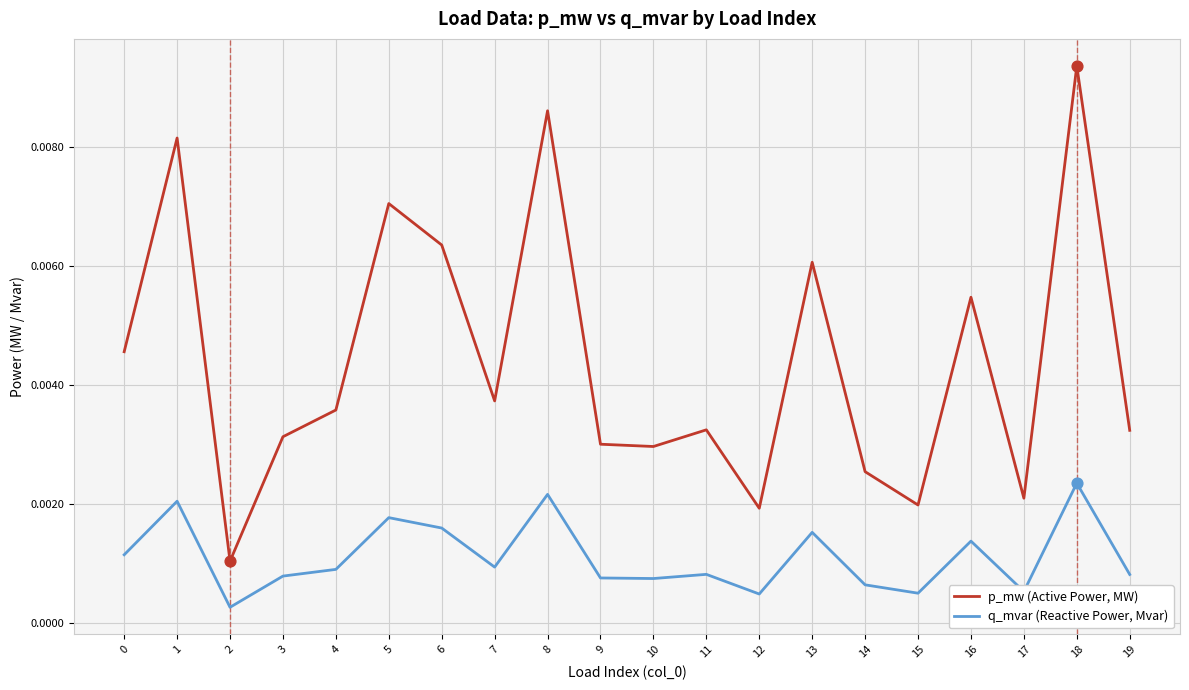

Which series has the largest range (max minus min)?

p_mw (Active Power, MW)